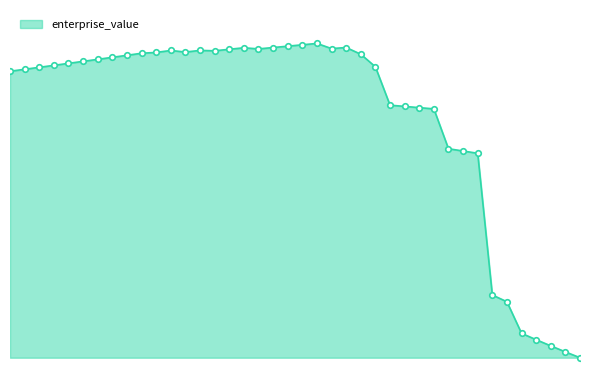

Reading left to right, transcribe all the data shown in this chart.

0.0=627.9	0.01=629.7	0.02=631.4	0.03=633.2	0.04=635.0	0.05=636.8	0.06=638.6	0.07=640.4	0.08=642.2	0.09=644.1	0.1=644.8	0.11=646.5	0.12=645.1	0.13=646.6	0.14=646.3	0.15=647.6	0.16=649.0	0.17=648.0	0.18=649.2	0.19=650.4	0.2=651.6	0.21=652.9	0.22=648.2	0.23=649.2	0.24=643.2	0.25=631.9	0.26=597.5	0.27=596.4	0.28=595.2	0.29=594.1	0.3=558.4	0.31=556.3	0.32=554.3	0.33=427.1	0.34=421.0	0.35=392.7	0.36=387.0	0.37=381.4	0.38=376.0	0.39=370.8